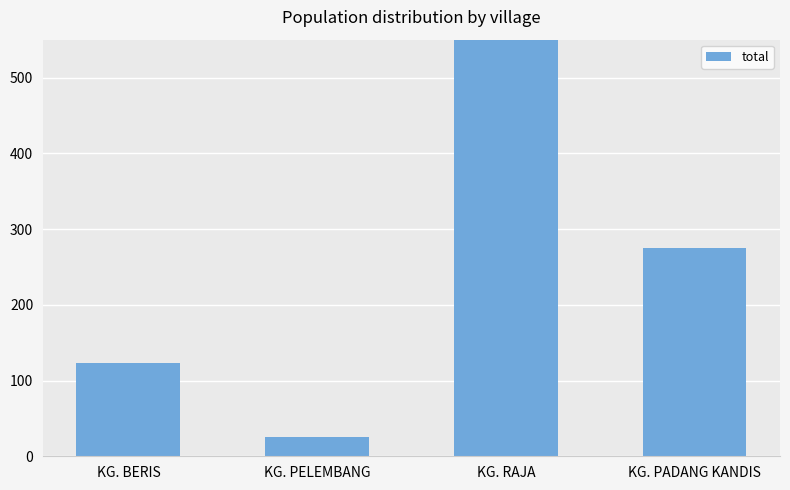

What is the sum of the values at KG. PELEMBANG and KG. BERIS?

149